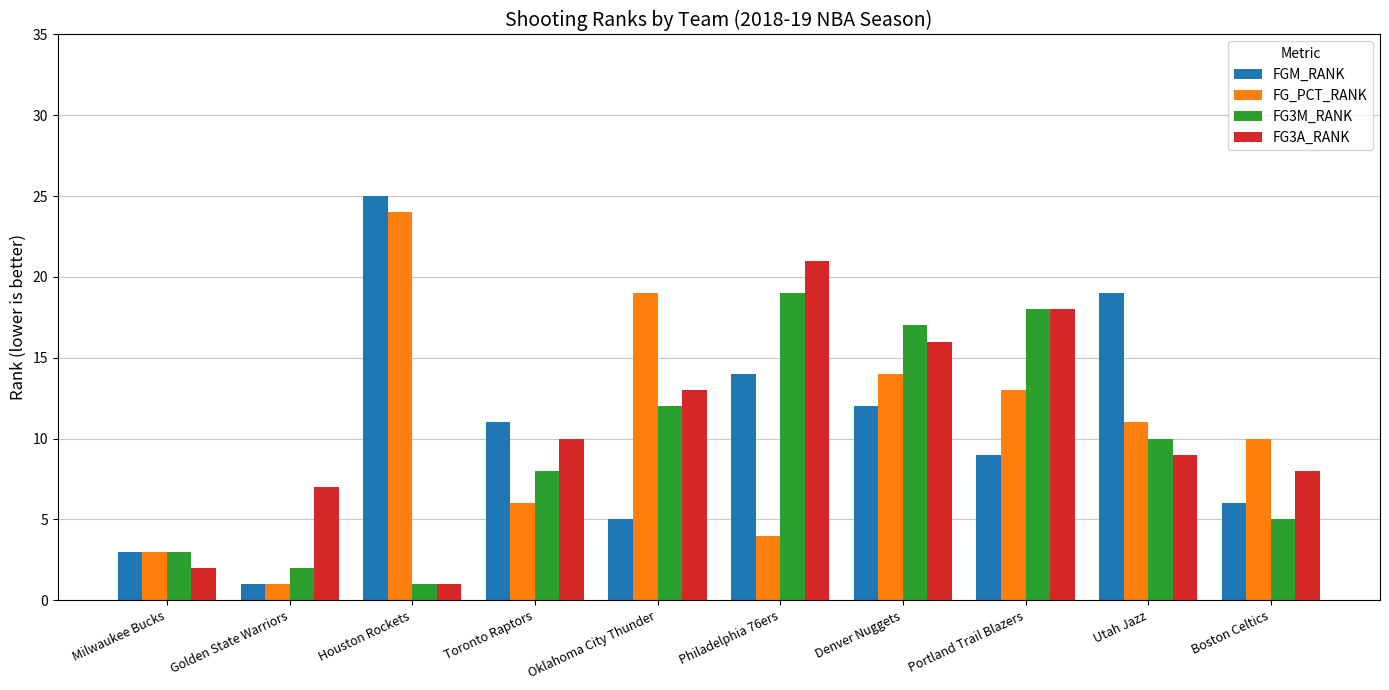

What is the total value across all series at Golden State Warriors?

11